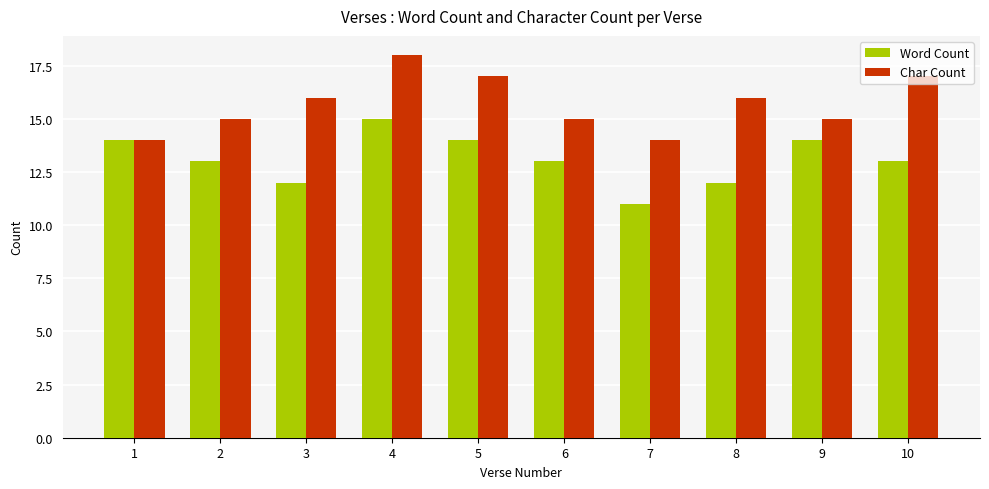

List the series in order of their peak value, lowest first.

Word Count, Char Count